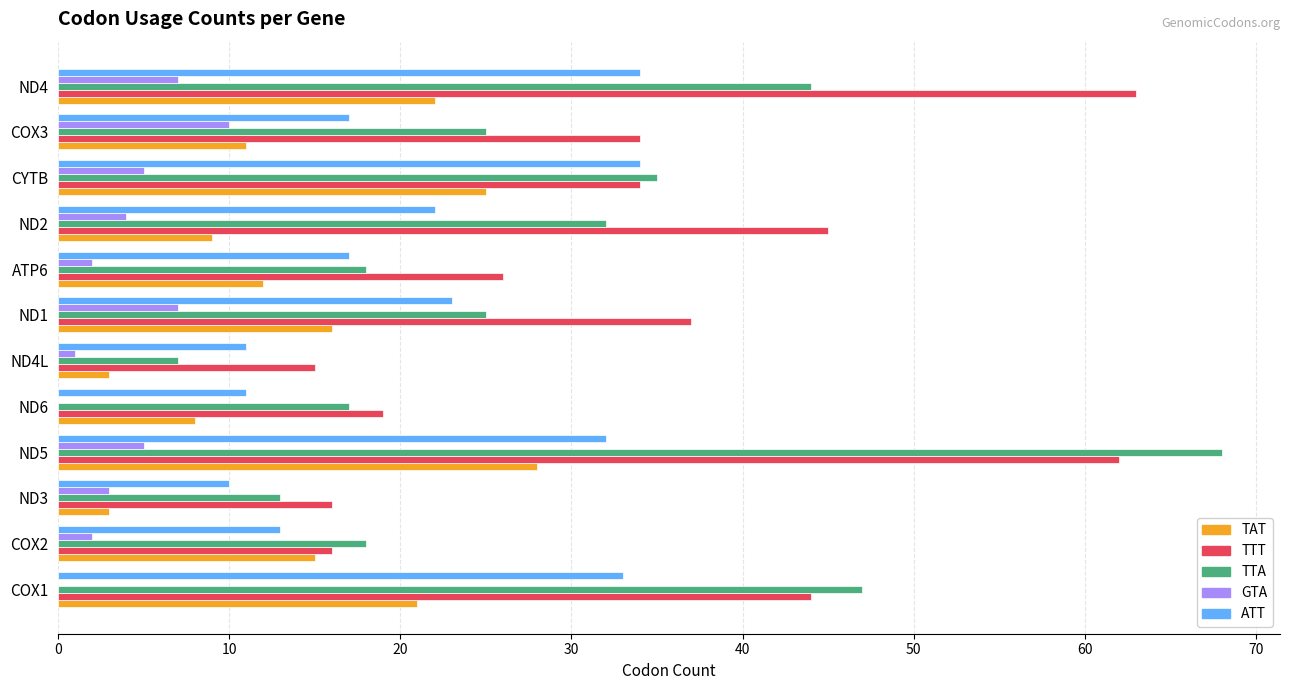

Where is TTA nearest to the value 37?

CYTB